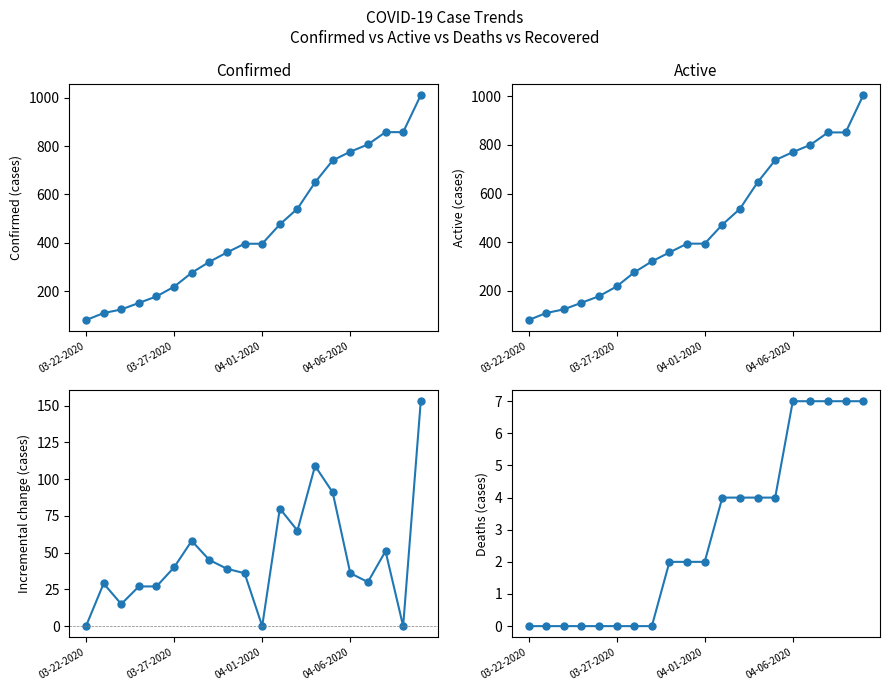

What are all the series names shown in the legend?

Confirmed, Active, Confirmed change, Deaths